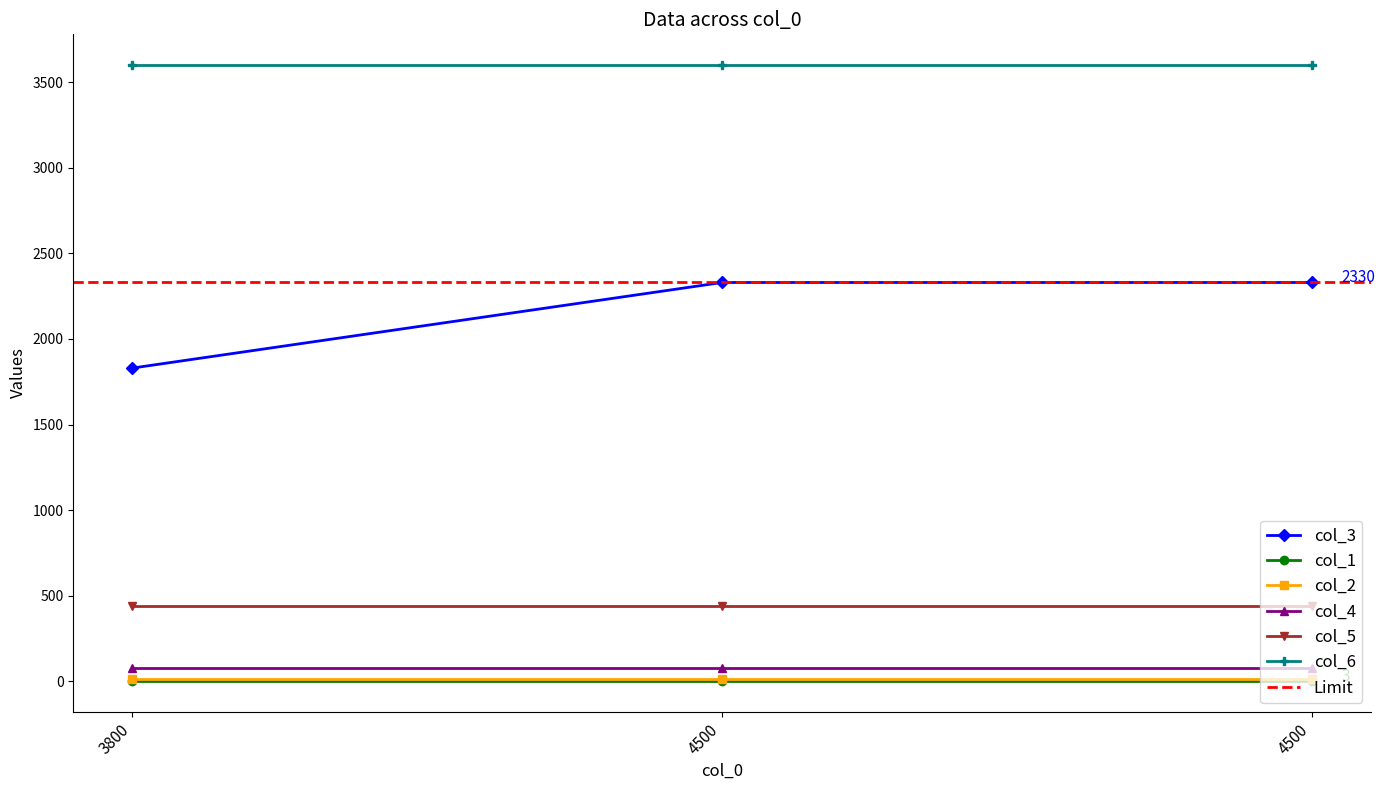

What is the difference between the highest and lowest values at 4500?

3597